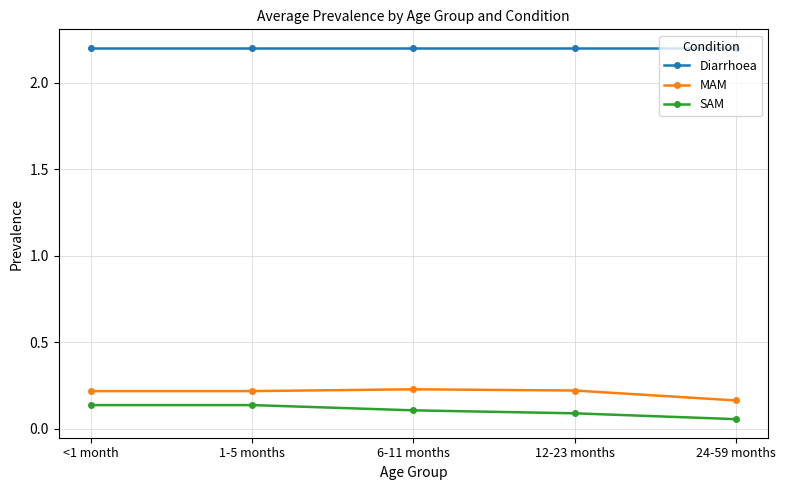

True or false: Diarrhoea has a value of 0.5 at 12-23 months.

False